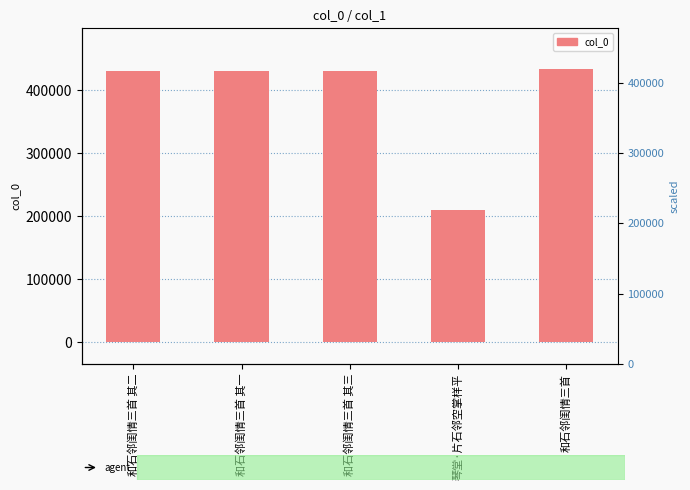

List the labels in order of value, smallest first.

琴堂·片石邻空掌样平, 和石邻闺情三首 其一, 和石邻闺情三首 其二, 和石邻闺情三首 其三, 和石邻闺情三首